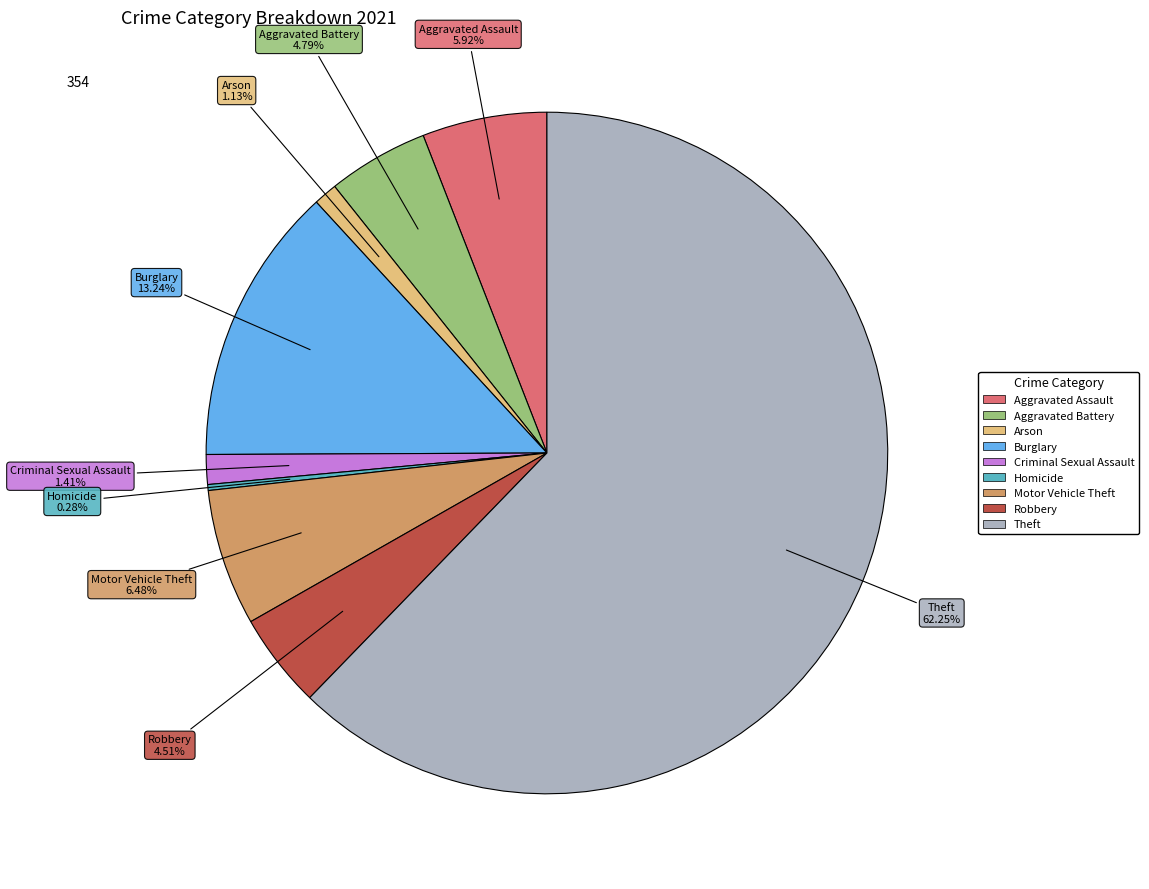

How many slices are in this pie chart?

9